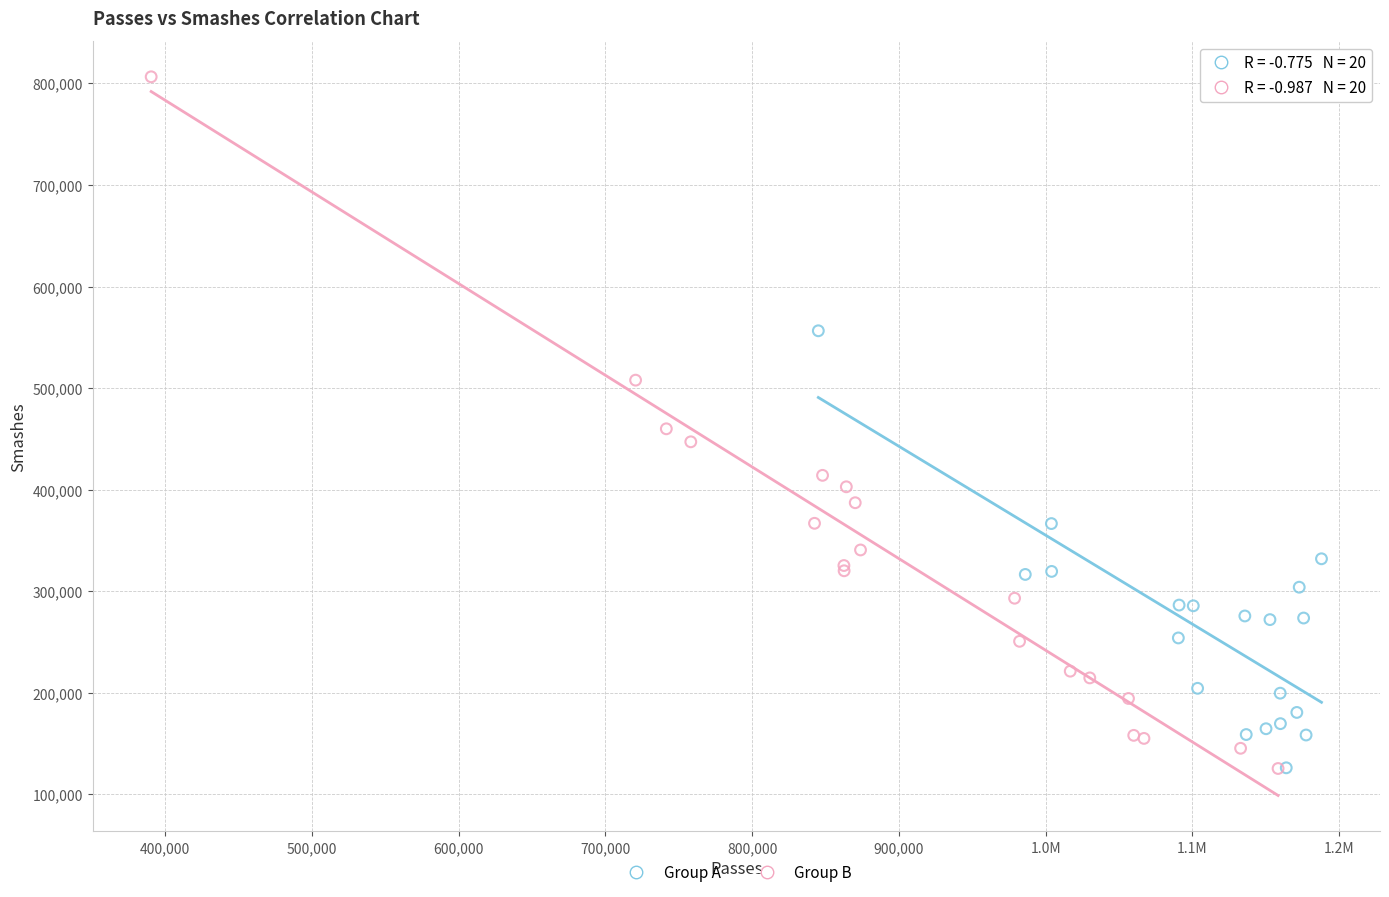

Which series contains the highest Y value?

Group B